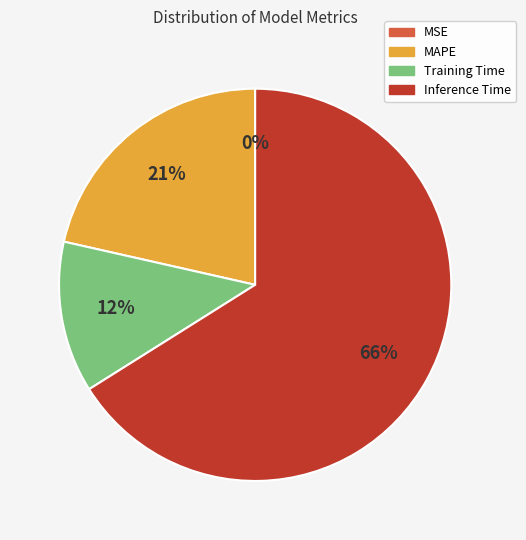

To the nearest percent, what is the average slice percentage?

25%